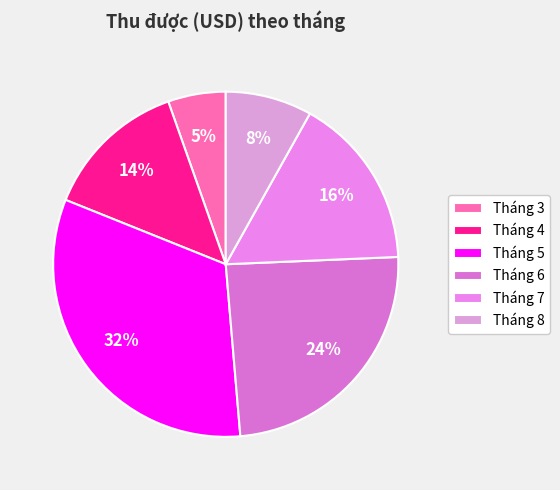

To the nearest percent, what is the difference between the largest and smallest slice percentages?

27%